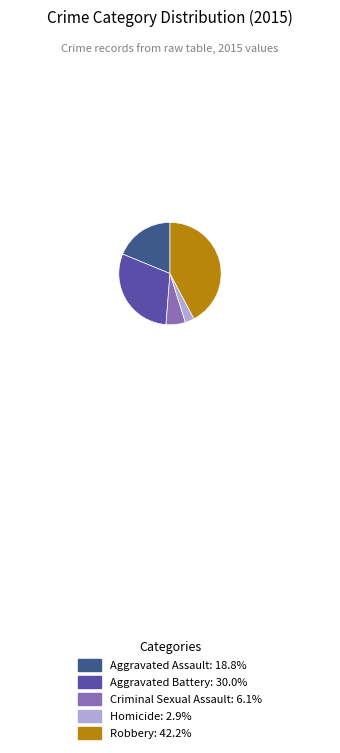

What is the ratio of the value at Criminal Sexual Assault: 6.1% to the value at Homicide: 2.9%?

2.1